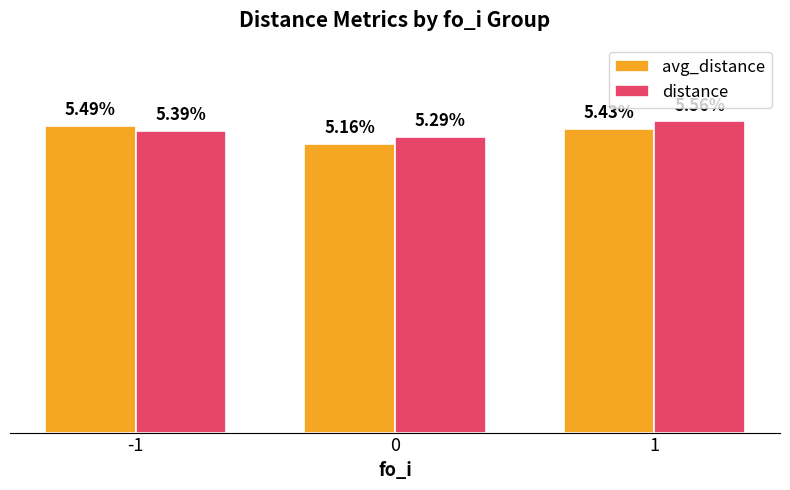

Which series has the largest range (max minus min)?

avg_distance